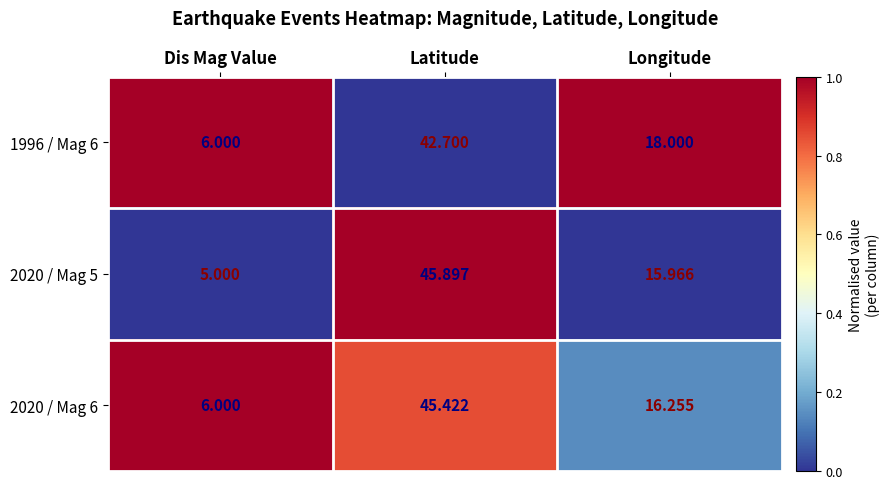

What is the spread (max minus min) of values at Latitude?

3.2